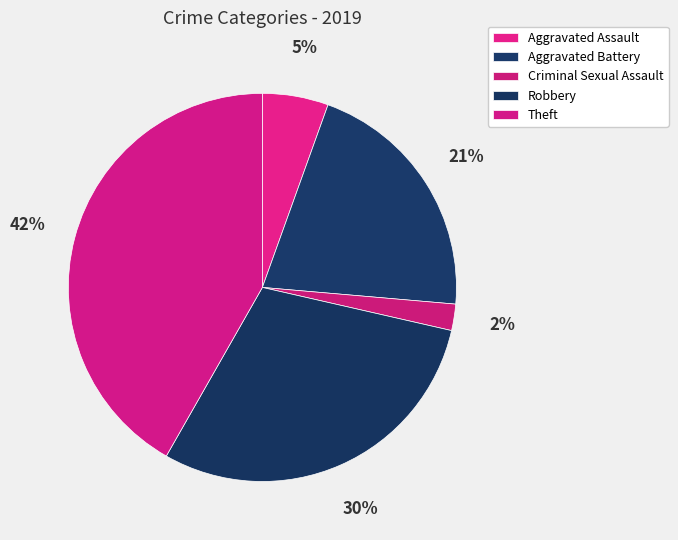

To the nearest percent, what percentage of the pie is Criminal Sexual Assault?

2%